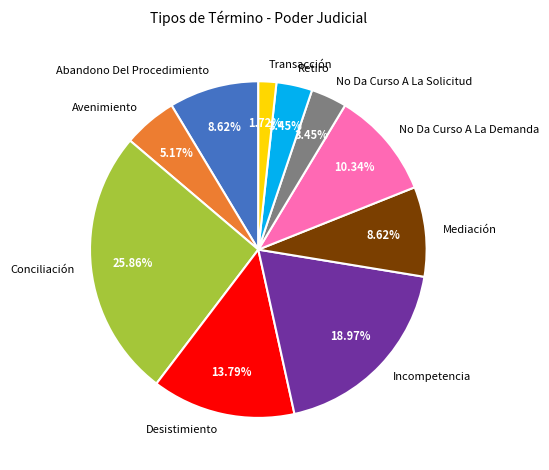

To the nearest percent, what is the difference between the No Da Curso A La Demanda and Transacción slice percentages?

9%